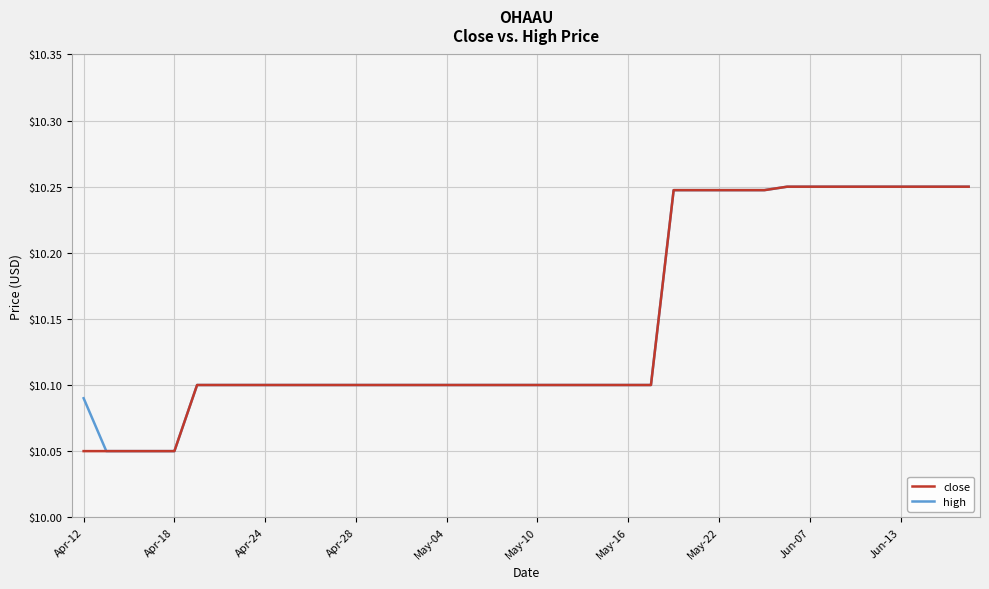

Reading left to right, list all the values displayed in this chart.

close: 10.1	10.1	10.1	10.1	10.1	10.1	10.1	10.1	10.1	10.1	10.1	10.1	10.1	10.1	10.1	10.1	10.1	10.1	10.1	10.1	10.1	10.1	10.1	10.1	10.1	10.1	10.2	10.2	10.2	10.2	10.2	10.2	10.2	10.2	10.2	10.2	10.2	10.2	10.2	10.2
high: 10.1	10.1	10.1	10.1	10.1	10.1	10.1	10.1	10.1	10.1	10.1	10.1	10.1	10.1	10.1	10.1	10.1	10.1	10.1	10.1	10.1	10.1	10.1	10.1	10.1	10.1	10.2	10.2	10.2	10.2	10.2	10.2	10.2	10.2	10.2	10.2	10.2	10.2	10.2	10.2